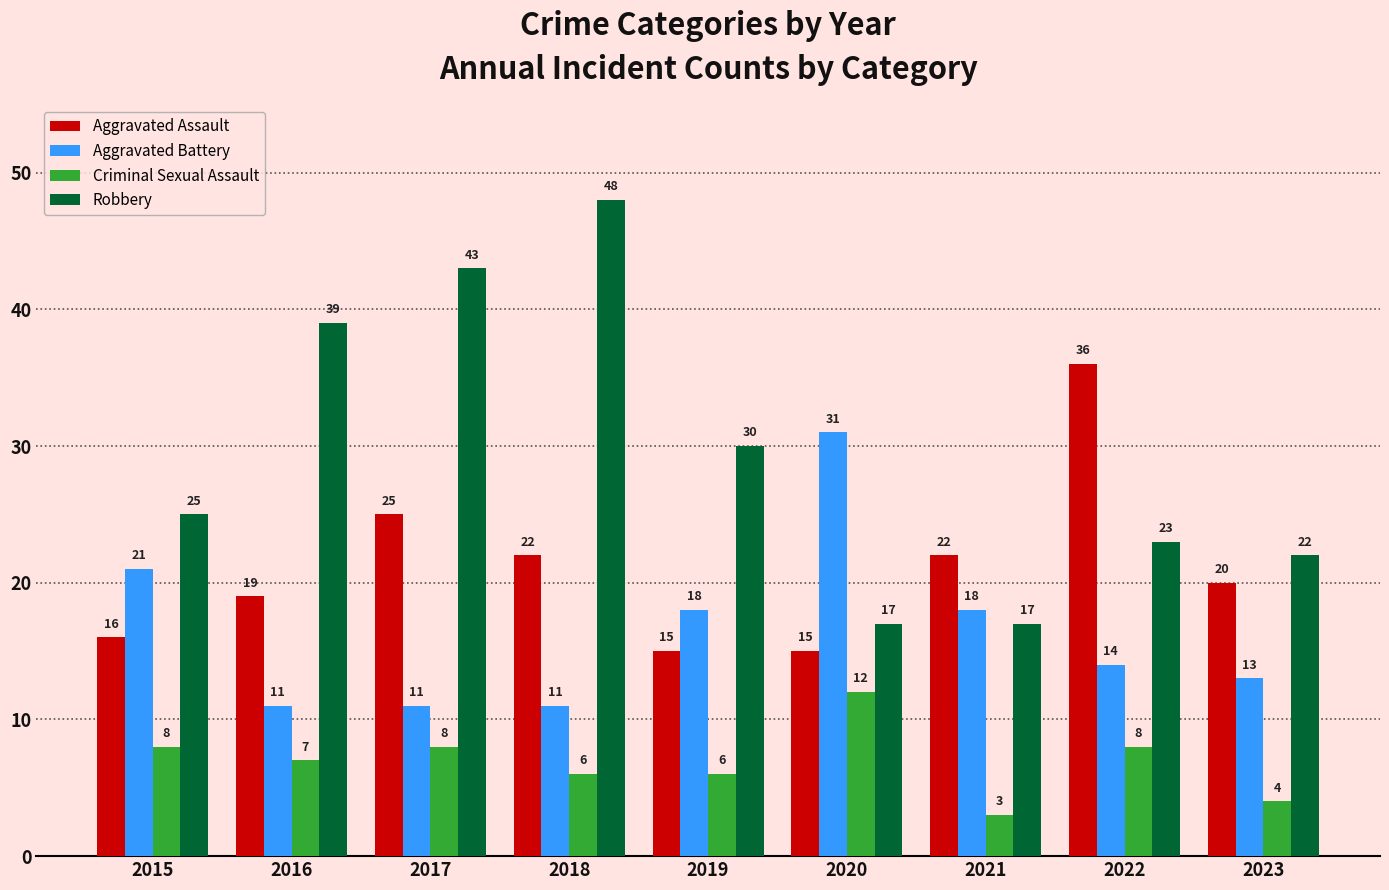

True or false: Aggravated Battery has a value of 4 at 2016.

False